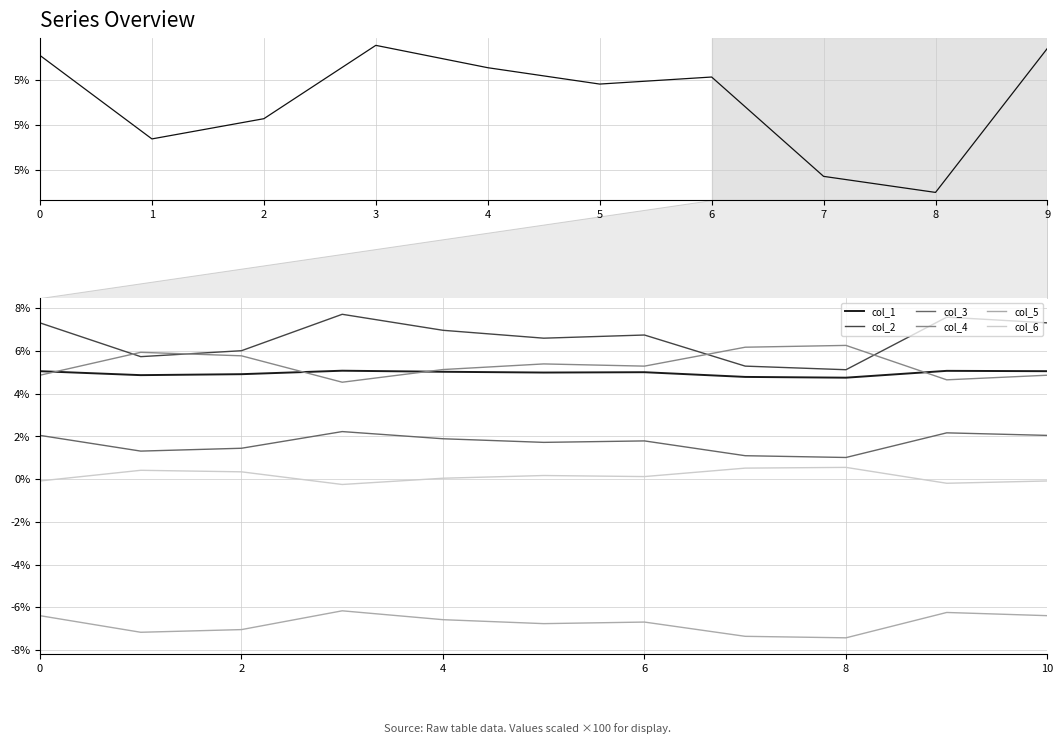

The value of col_2 at 9 is 0.0. True or false?

False